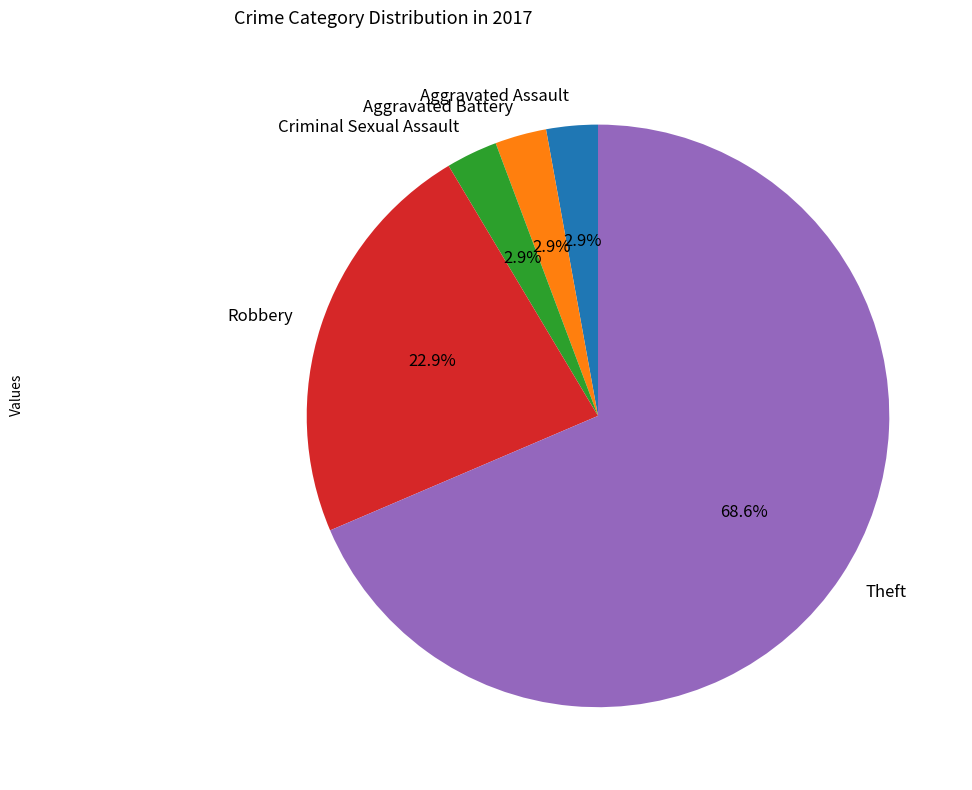

Which category has the biggest portion of the pie?

Theft